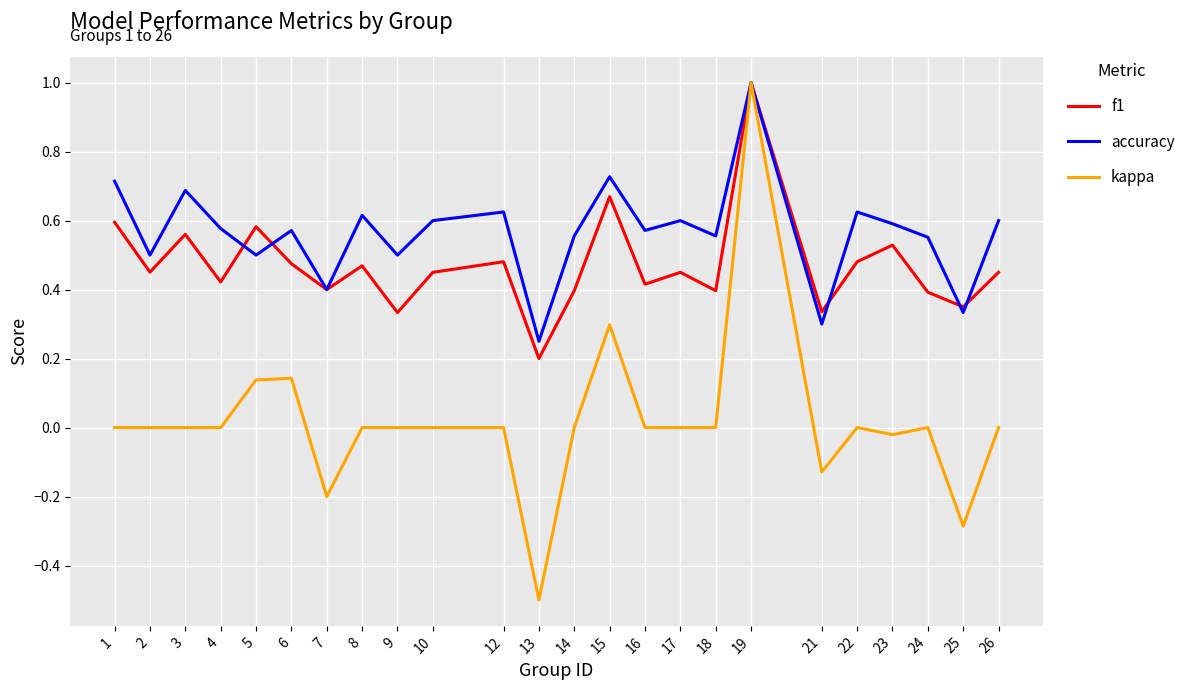

Which series has the widest spread of values?

kappa